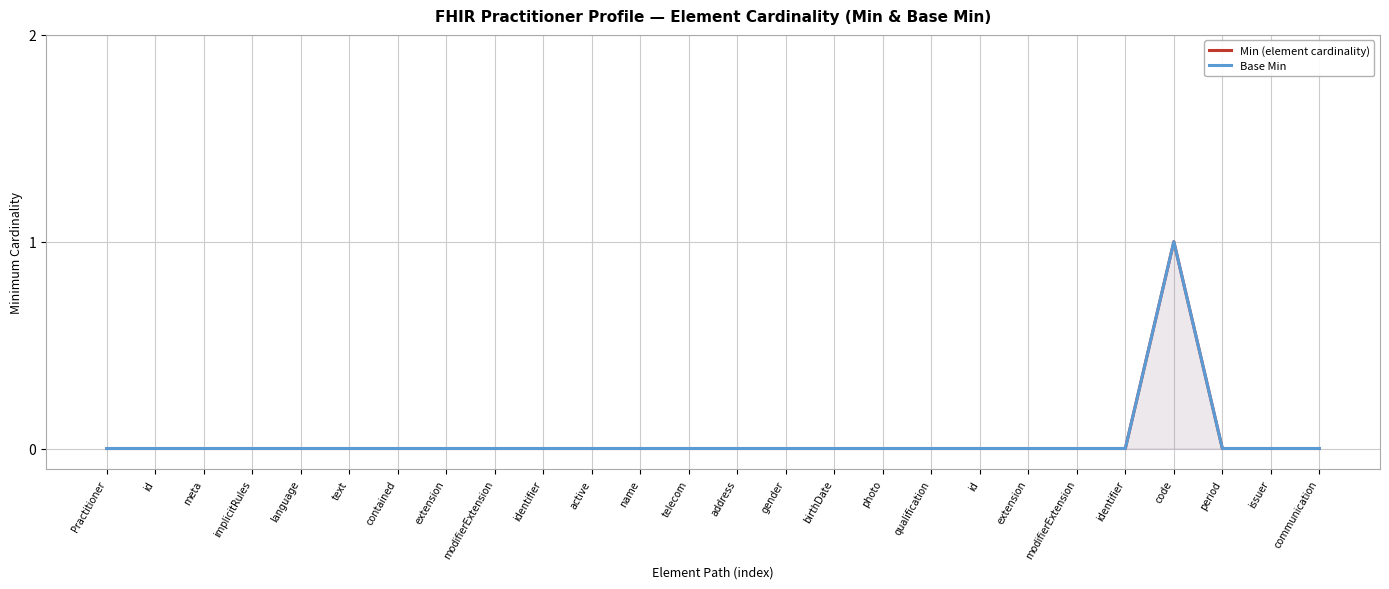

The value of Min (element cardinality) at extension is 0. True or false?

True